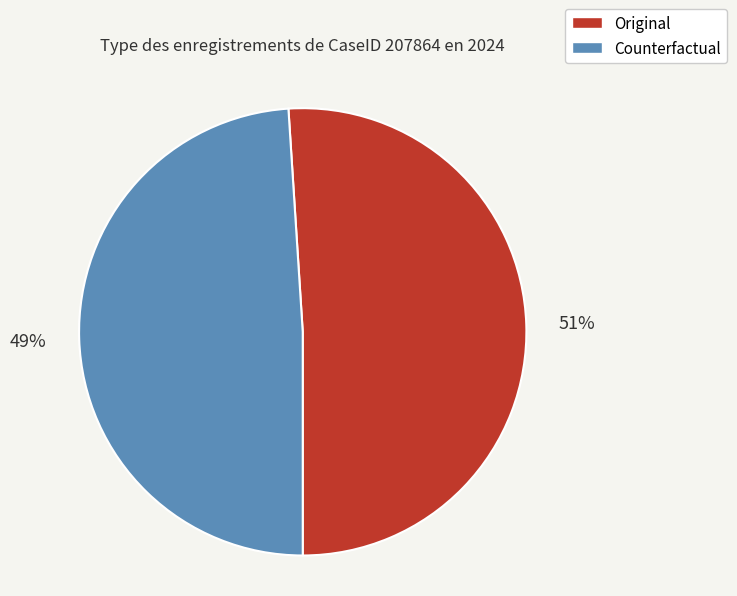

Rank the categories by value from lowest to highest.

Counterfactual, Original